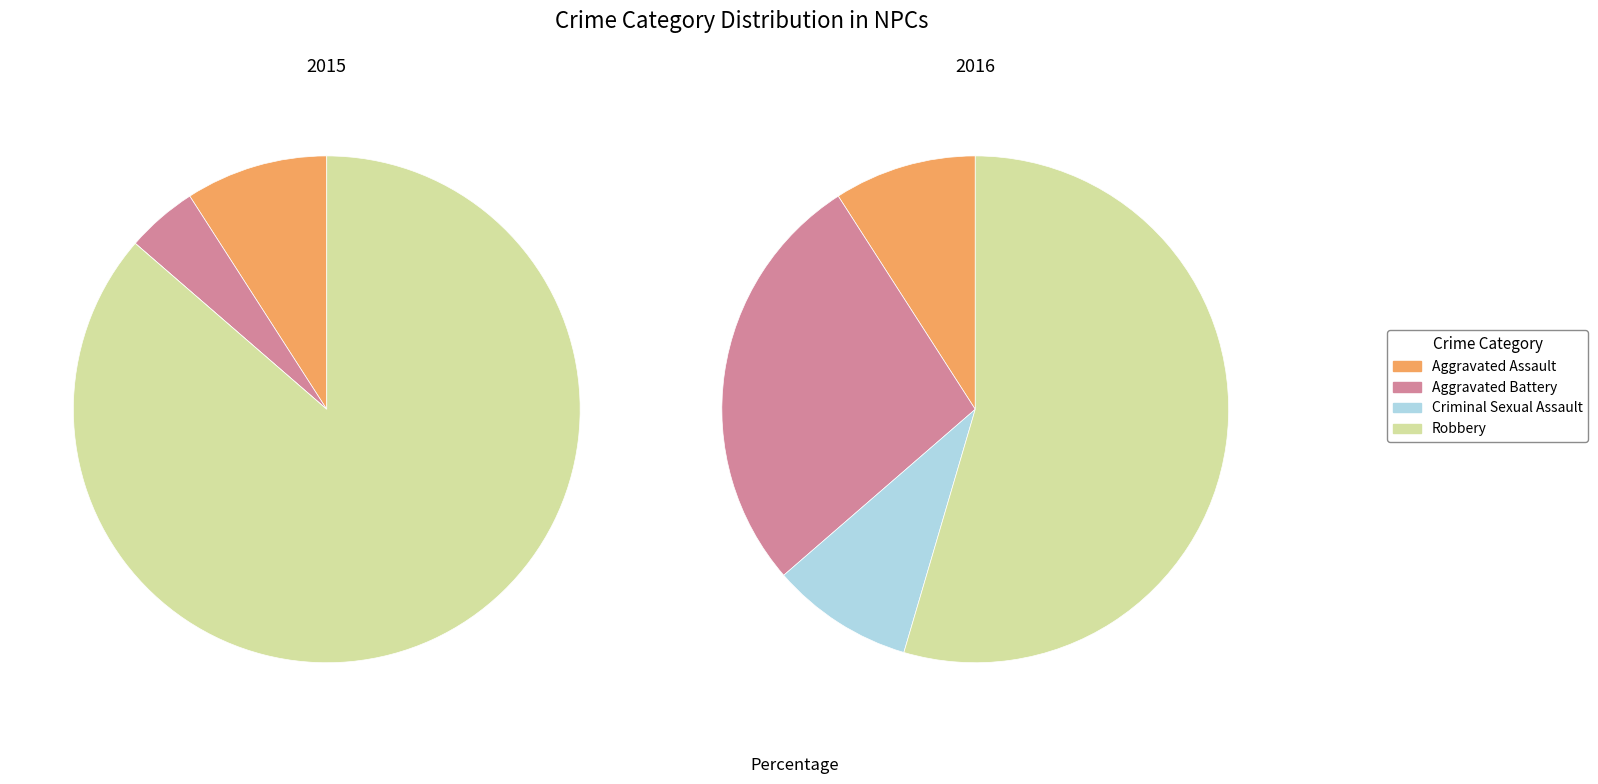

To the nearest percent, what is the difference between the largest and smallest slice percentages?

45%